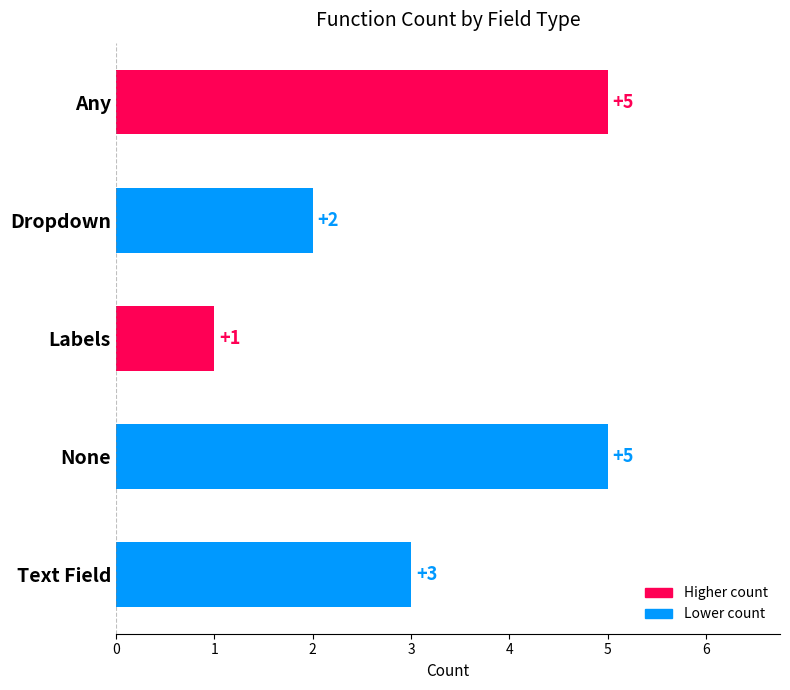

What is the average value?

3